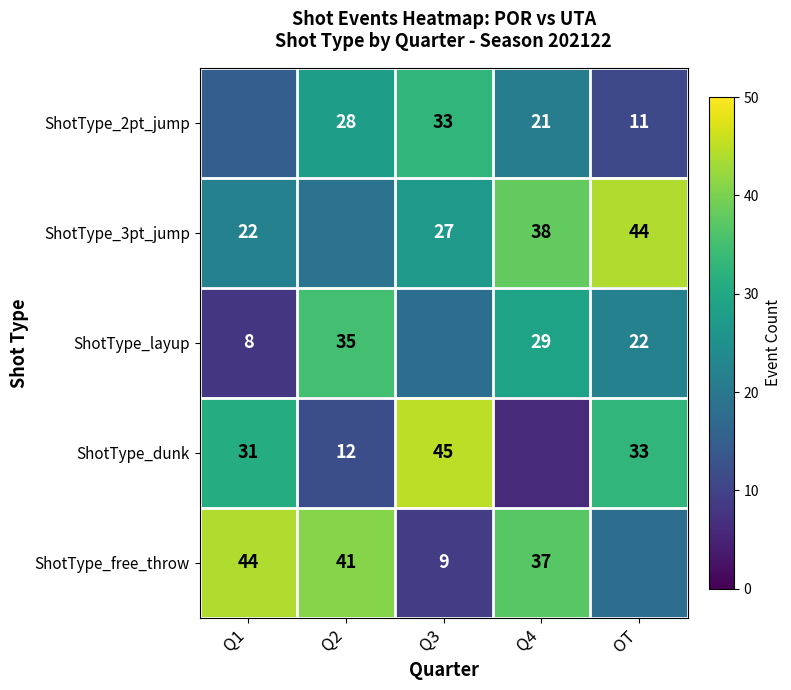

Is the value of ShotType_dunk at Q1 greater than the value of ShotType_layup at Q2?

No